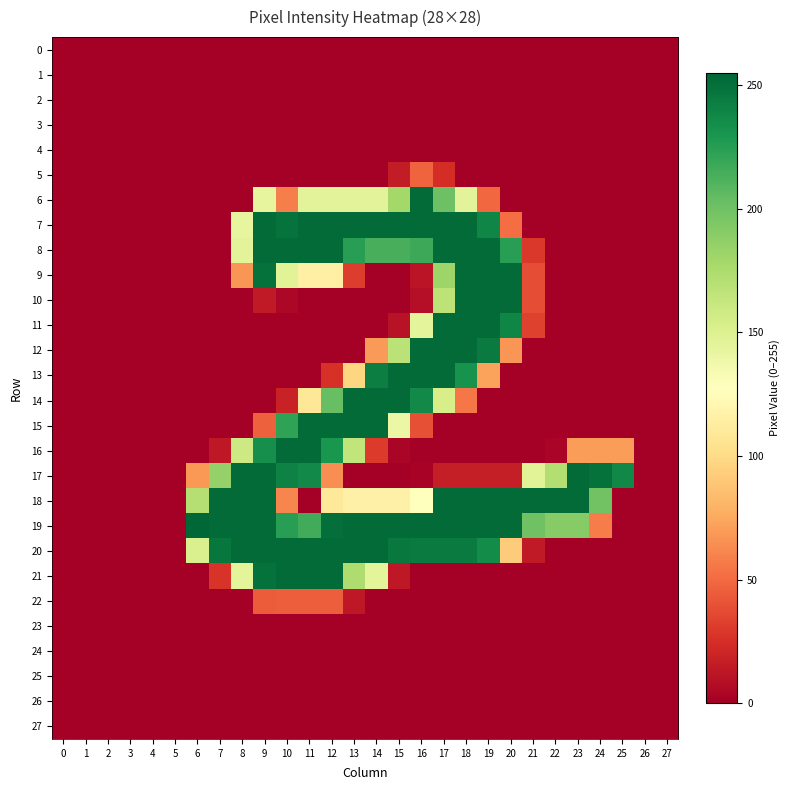

Reading left to right, list all the values displayed in this chart.

0: 0=0	1=0	2=0	3=0	4=0	5=0	6=0	7=0	8=0	9=0	10=0	11=0	12=0	13=0	14=0	15=0	16=0	17=0	18=0	19=0	20=0	21=0	22=0	23=0	24=0	25=0	26=0	27=0
1: 0=0	1=0	2=0	3=0	4=0	5=0	6=0	7=0	8=0	9=0	10=0	11=0	12=0	13=0	14=0	15=0	16=0	17=0	18=0	19=0	20=0	21=0	22=0	23=0	24=0	25=0	26=0	27=0
2: 0=0	1=0	2=0	3=0	4=0	5=0	6=0	7=0	8=0	9=0	10=0	11=0	12=0	13=0	14=0	15=0	16=0	17=0	18=0	19=0	20=0	21=0	22=0	23=0	24=0	25=0	26=0	27=0
3: 0=0	1=0	2=0	3=0	4=0	5=0	6=0	7=0	8=0	9=0	10=0	11=0	12=0	13=0	14=0	15=0	16=0	17=0	18=0	19=0	20=0	21=0	22=0	23=0	24=0	25=0	26=0	27=0
4: 0=0	1=0	2=0	3=0	4=0	5=0	6=0	7=0	8=0	9=0	10=0	11=0	12=0	13=0	14=0	15=0	16=0	17=0	18=0	19=0	20=0	21=0	22=0	23=0	24=0	25=0	26=0	27=0
5: 0=0	1=0	2=0	3=0	4=0	5=0	6=0	7=0	8=0	9=0	10=0	11=0	12=0	13=0	14=0	15=15	16=47	17=24	18=0	19=0	20=0	21=0	22=0	23=0	24=0	25=0	26=0	27=0
6: 0=0	1=0	2=0	3=0	4=0	5=0	6=0	7=0	8=0	9=143	10=58	11=146	12=146	13=146	14=146	15=179	16=253	17=201	18=146	19=49	20=0	21=0	22=0	23=0	24=0	25=0	26=0	27=0
7: 0=0	1=0	2=0	3=0	4=0	5=0	6=0	7=0	8=143	9=253	10=249	11=253	12=253	13=253	14=253	15=253	16=253	17=253	18=253	19=239	20=51	21=0	22=0	23=0	24=0	25=0	26=0	27=0
8: 0=0	1=0	2=0	3=0	4=0	5=0	6=0	7=0	8=146	9=253	10=253	11=253	12=253	13=225	14=214	15=214	16=218	17=253	18=253	19=253	20=225	21=29	22=0	23=0	24=0	25=0	26=0	27=0
9: 0=0	1=0	2=0	3=0	4=0	5=0	6=0	7=0	8=67	9=250	10=147	11=115	12=115	13=31	14=0	15=0	16=11	17=182	18=253	19=253	20=253	21=38	22=0	23=0	24=0	25=0	26=0	27=0
10: 0=0	1=0	2=0	3=0	4=0	5=0	6=0	7=0	8=0	9=14	10=4	11=0	12=0	13=0	14=0	15=0	16=8	17=167	18=253	19=253	20=253	21=38	22=0	23=0	24=0	25=0	26=0	27=0
11: 0=0	1=0	2=0	3=0	4=0	5=0	6=0	7=0	8=0	9=0	10=0	11=0	12=0	13=0	14=0	15=10	16=145	17=253	18=253	19=253	20=239	21=33	22=0	23=0	24=0	25=0	26=0	27=0
12: 0=0	1=0	2=0	3=0	4=0	5=0	6=0	7=0	8=0	9=0	10=0	11=0	12=0	13=0	14=69	15=168	16=253	17=253	18=253	19=245	20=67	21=0	22=0	23=0	24=0	25=0	26=0	27=0
13: 0=0	1=0	2=0	3=0	4=0	5=0	6=0	7=0	8=0	9=0	10=0	11=0	12=26	13=97	14=243	15=253	16=253	17=253	18=232	19=72	20=0	21=0	22=0	23=0	24=0	25=0	26=0	27=0
14: 0=0	1=0	2=0	3=0	4=0	5=0	6=0	7=0	8=0	9=0	10=18	11=108	12=203	13=253	14=253	15=253	16=237	17=154	18=55	19=0	20=0	21=0	22=0	23=0	24=0	25=0	26=0	27=0
15: 0=0	1=0	2=0	3=0	4=0	5=0	6=0	7=0	8=0	9=46	10=222	11=253	12=253	13=253	14=253	15=140	16=39	17=0	18=0	19=0	20=0	21=0	22=0	23=0	24=0	25=0	26=0	27=0
16: 0=0	1=0	2=0	3=0	4=0	5=0	6=0	7=13	8=159	9=234	10=253	11=253	12=230	13=165	14=30	15=3	16=0	17=0	18=0	19=0	20=0	21=0	22=3	23=70	24=70	25=70	26=0	27=0
17: 0=0	1=0	2=0	3=0	4=0	5=0	6=68	7=185	8=253	9=253	10=241	11=237	12=64	13=0	14=0	15=0	16=2	17=16	18=16	19=16	20=16	21=147	22=172	23=253	24=250	25=238	26=0	27=0
18: 0=0	1=0	2=0	3=0	4=0	5=0	6=171	7=253	8=253	9=253	10=61	11=0	12=110	13=116	14=116	15=116	16=128	17=253	18=253	19=253	20=253	21=253	22=253	23=253	24=199	25=0	26=0	27=0
19: 0=0	1=0	2=0	3=0	4=0	5=0	6=255	7=253	8=253	9=253	10=225	11=216	12=251	13=253	14=253	15=253	16=253	17=253	18=253	19=253	20=253	21=200	22=191	23=191	24=57	25=0	26=0	27=0
20: 0=0	1=0	2=0	3=0	4=0	5=0	6=152	7=247	8=253	9=253	10=253	11=253	12=253	13=253	14=253	15=246	16=245	17=245	18=245	19=236	20=92	21=14	22=0	23=0	24=0	25=0	26=0	27=0
21: 0=0	1=0	2=0	3=0	4=0	5=0	6=0	7=27	8=145	9=250	10=253	11=253	12=253	13=174	14=145	15=13	16=0	17=0	18=0	19=0	20=0	21=0	22=0	23=0	24=0	25=0	26=0	27=0
22: 0=0	1=0	2=0	3=0	4=0	5=0	6=0	7=0	8=0	9=44	10=45	11=45	12=45	13=13	14=0	15=0	16=0	17=0	18=0	19=0	20=0	21=0	22=0	23=0	24=0	25=0	26=0	27=0
23: 0=0	1=0	2=0	3=0	4=0	5=0	6=0	7=0	8=0	9=0	10=0	11=0	12=0	13=0	14=0	15=0	16=0	17=0	18=0	19=0	20=0	21=0	22=0	23=0	24=0	25=0	26=0	27=0
24: 0=0	1=0	2=0	3=0	4=0	5=0	6=0	7=0	8=0	9=0	10=0	11=0	12=0	13=0	14=0	15=0	16=0	17=0	18=0	19=0	20=0	21=0	22=0	23=0	24=0	25=0	26=0	27=0
25: 0=0	1=0	2=0	3=0	4=0	5=0	6=0	7=0	8=0	9=0	10=0	11=0	12=0	13=0	14=0	15=0	16=0	17=0	18=0	19=0	20=0	21=0	22=0	23=0	24=0	25=0	26=0	27=0
26: 0=0	1=0	2=0	3=0	4=0	5=0	6=0	7=0	8=0	9=0	10=0	11=0	12=0	13=0	14=0	15=0	16=0	17=0	18=0	19=0	20=0	21=0	22=0	23=0	24=0	25=0	26=0	27=0
27: 0=0	1=0	2=0	3=0	4=0	5=0	6=0	7=0	8=0	9=0	10=0	11=0	12=0	13=0	14=0	15=0	16=0	17=0	18=0	19=0	20=0	21=0	22=0	23=0	24=0	25=0	26=0	27=0